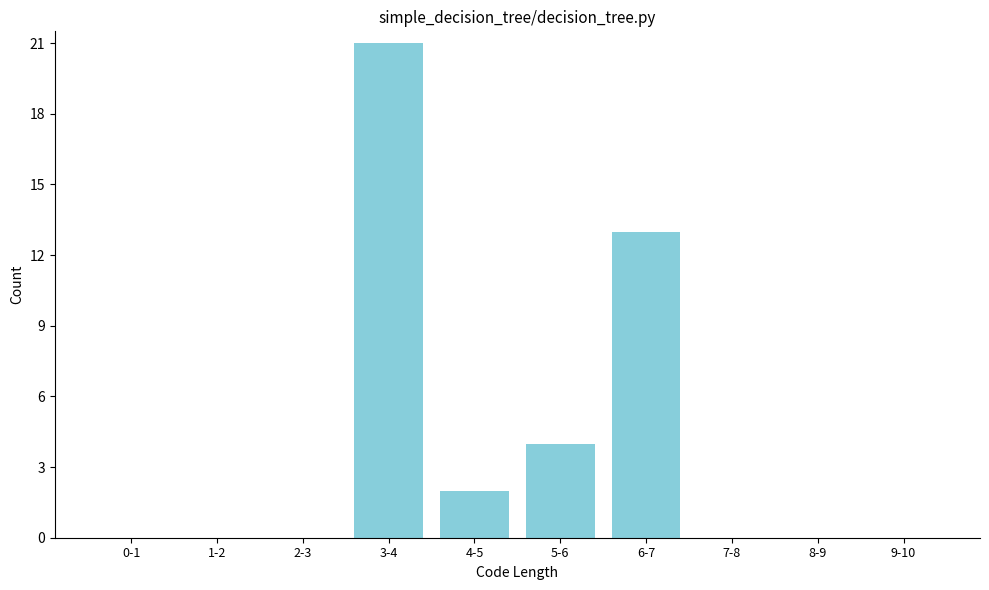

Reading left to right, list all the values displayed in this chart.

0-1=0	1-2=0	2-3=0	3-4=21	4-5=2	5-6=4	6-7=13	7-8=0	8-9=0	9-10=0